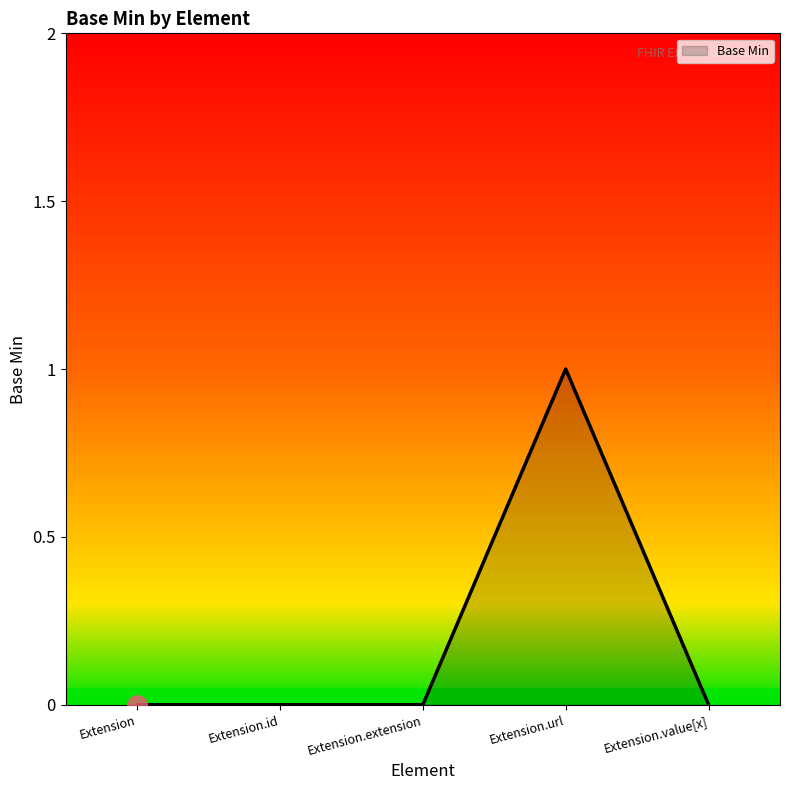

Is it true that the value at Extension.value[x] is 0?

True